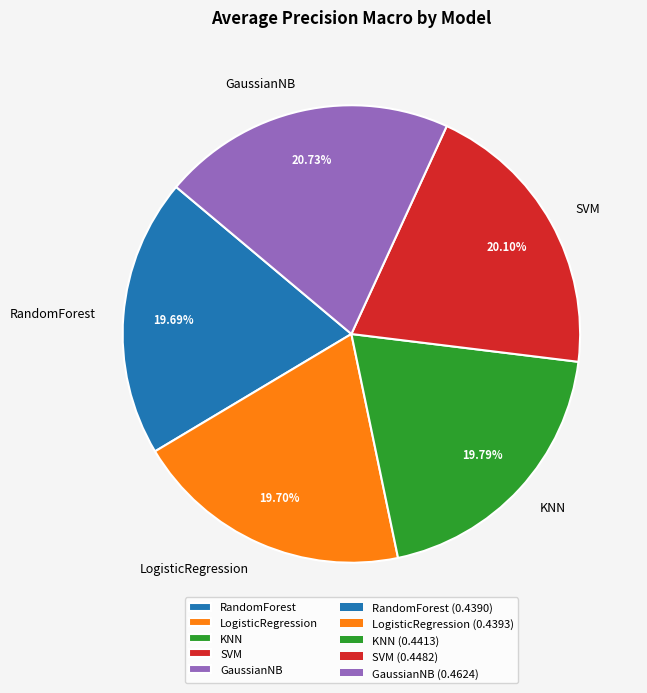

Do RandomForest and KNN together represent more than half of the pie?

No